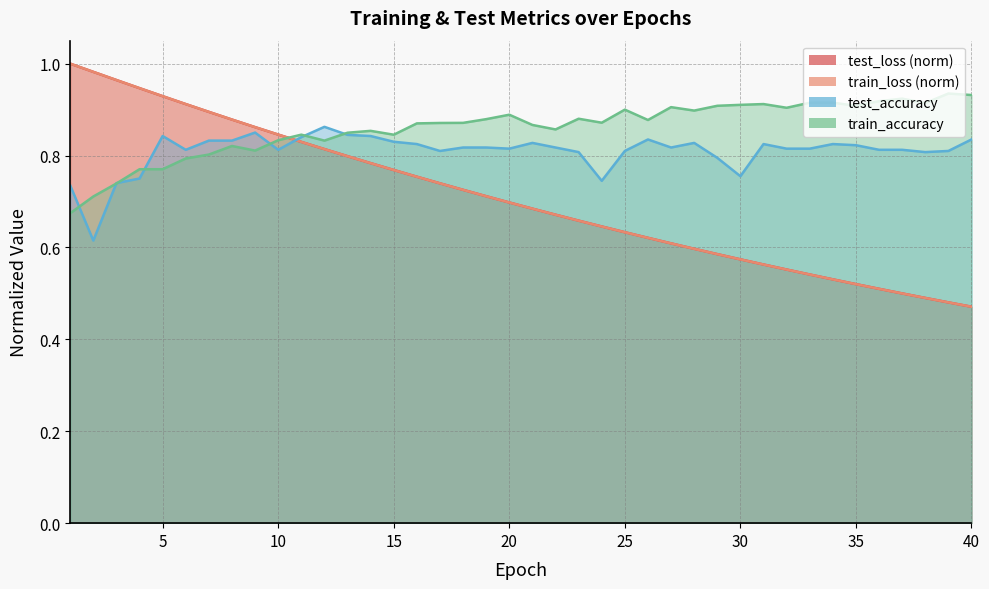

Rank the series by their maximum value, from highest to lowest.

train_loss, test_loss, train_accuracy, test_accuracy